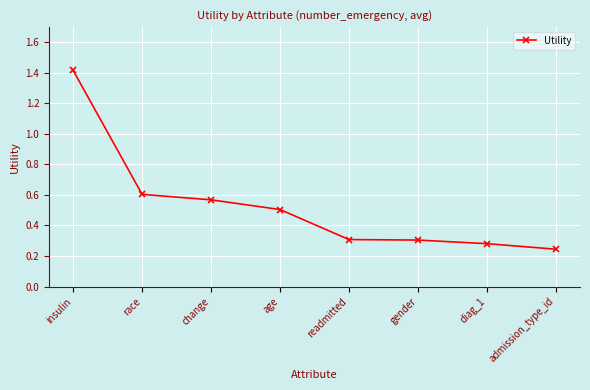

How many values are between 0 and 1?

7